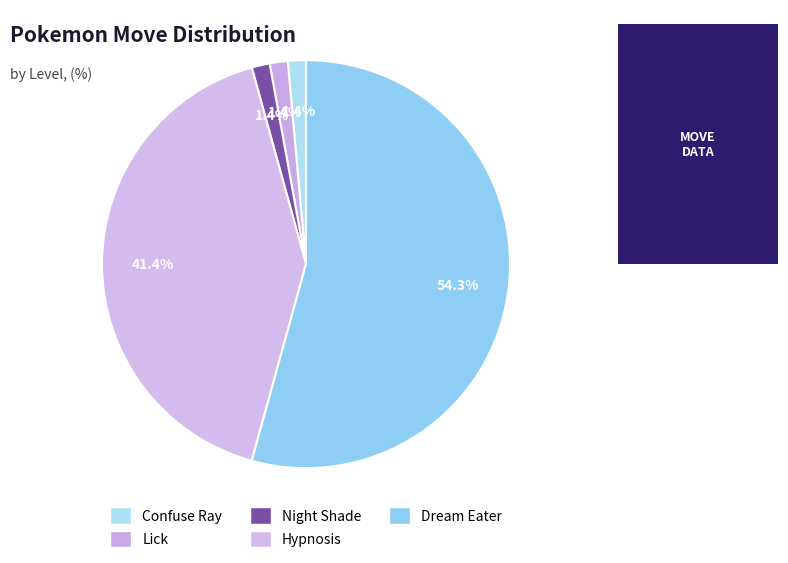

Does Confuse Ray represent more than half of the total?

No